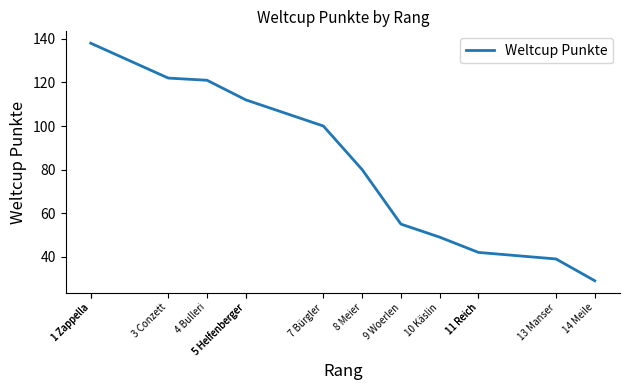

At which category does the chart reach its minimum across all series?

14 Meile